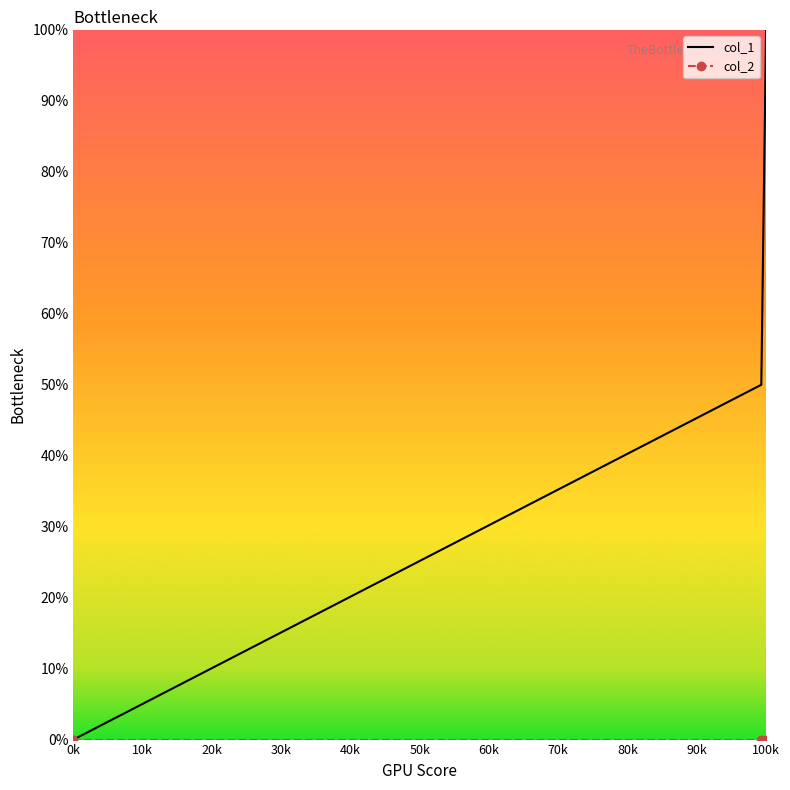

What is the greatest value displayed?

100